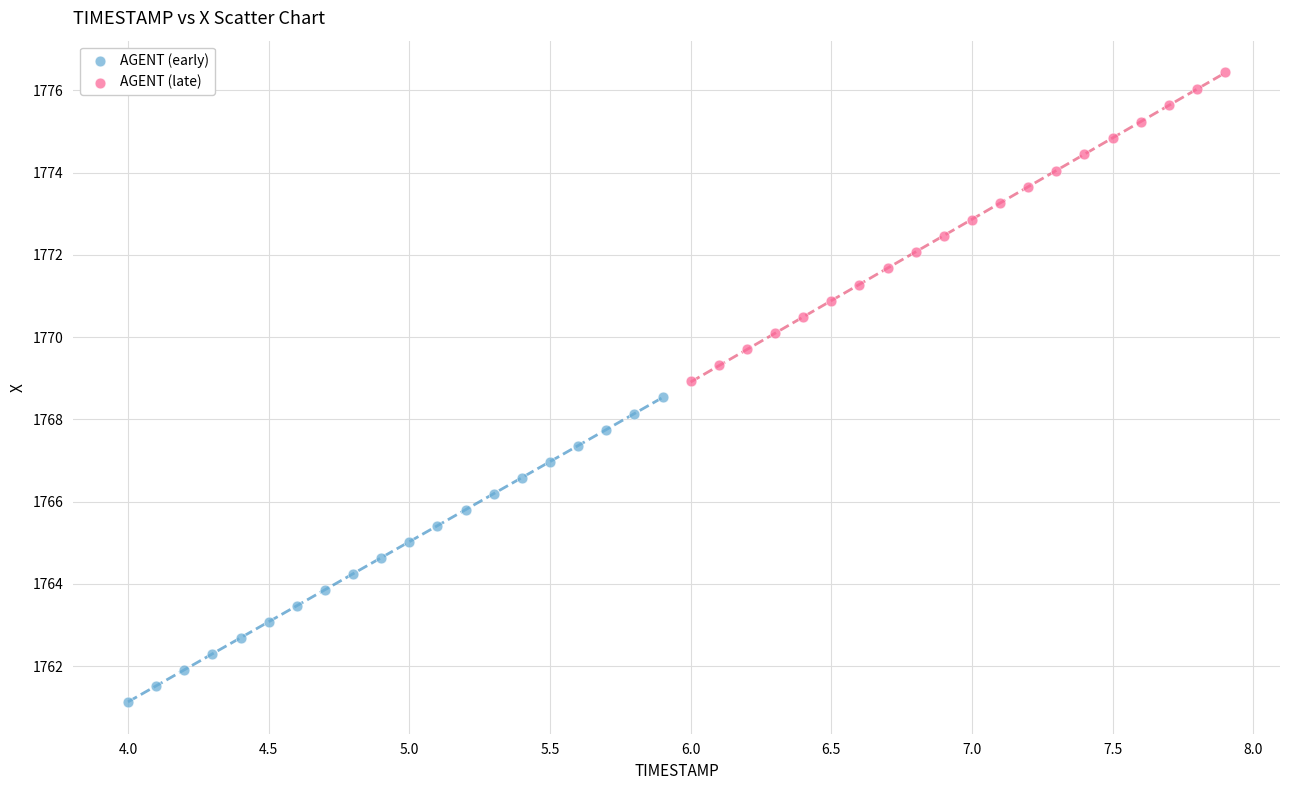

Which series contains the lowest Y value?

AGENT (early)